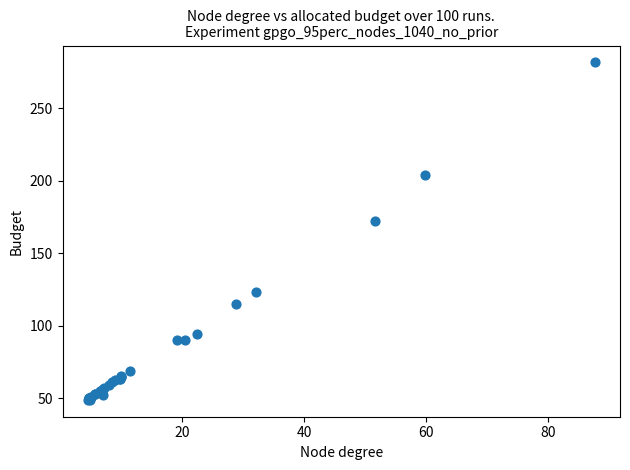

What Y value in the scatter plot is closest to 165?

172.1